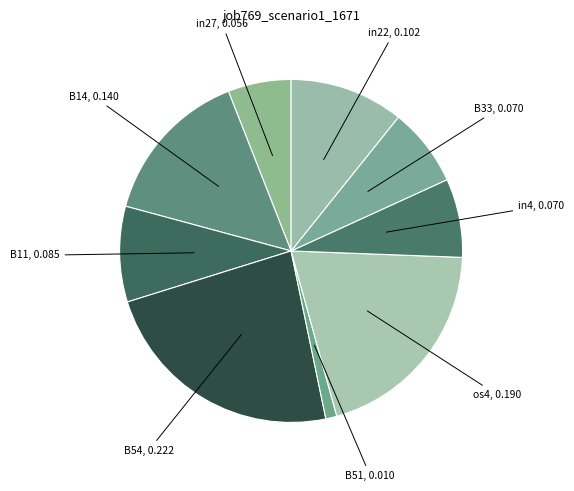

What is the largest slice in the pie chart?

B54